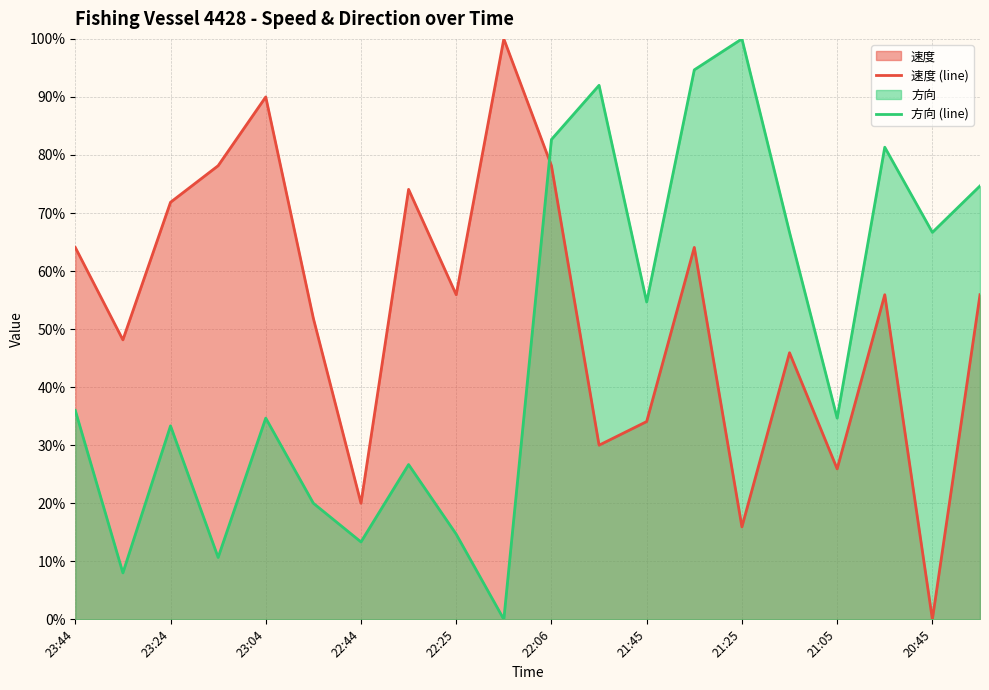

What position from the left is 19?

20